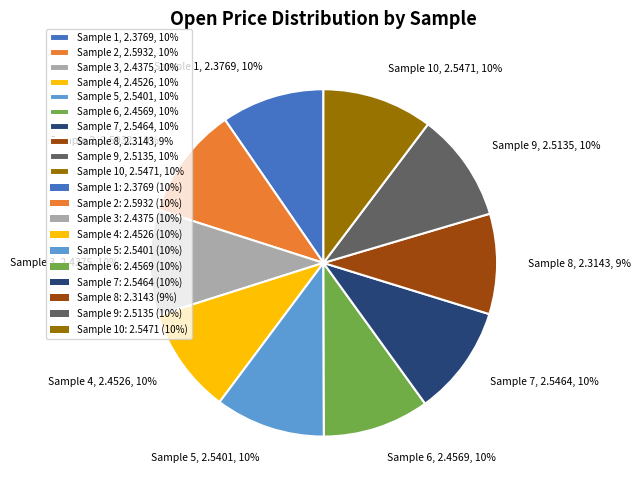

Count the number of slices in the pie.

10